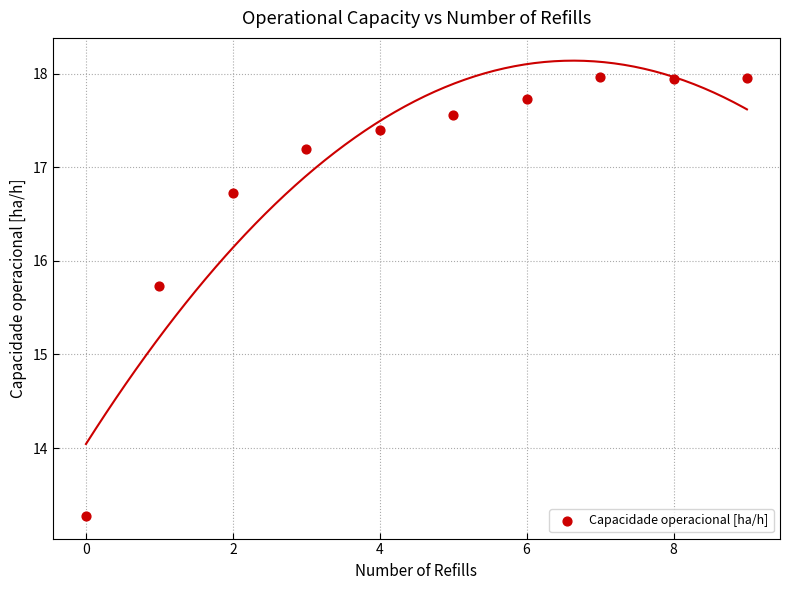

What is the range of Y values (max minus min)?

4.7